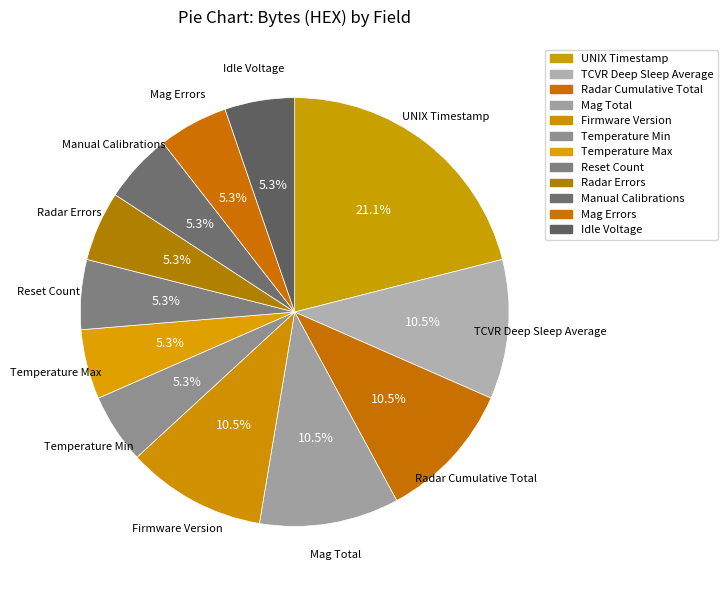

How many slices are in this pie chart?

12